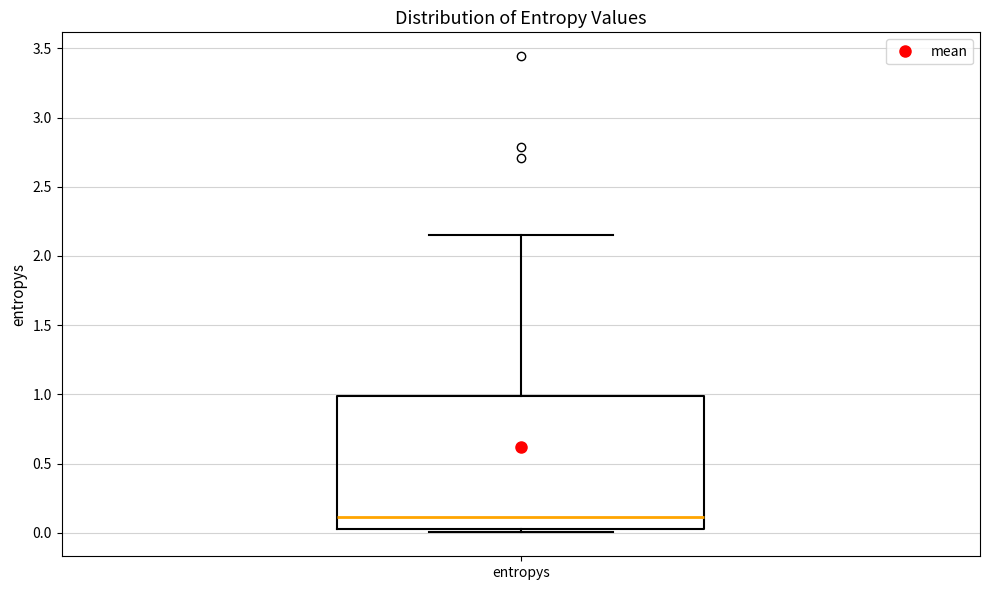

Read this box plot against the y-axis: the position of the median line, the range covered by the box, and the ends of both whiskers. The values are not printed on the chart, so give them approximately, as read against the axis.

median 0.10, box 0.05 to 1.00, whiskers 0.00 to 2.15